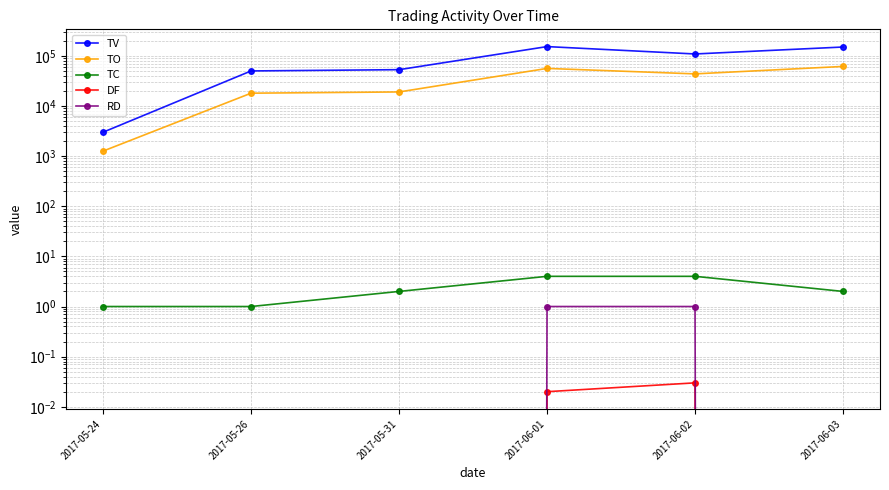

Which series has the largest range (max minus min)?

TV